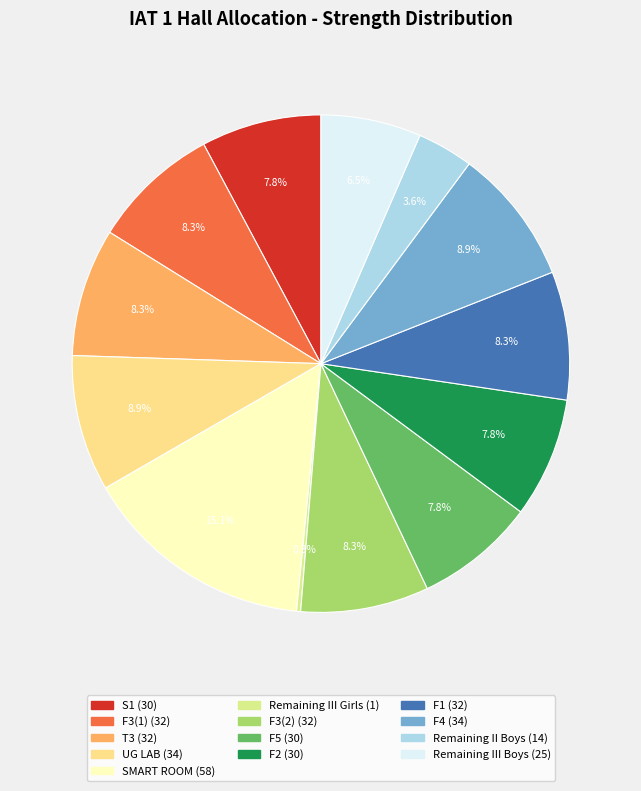

To the nearest percent, what percentage of the pie is T3?

8%